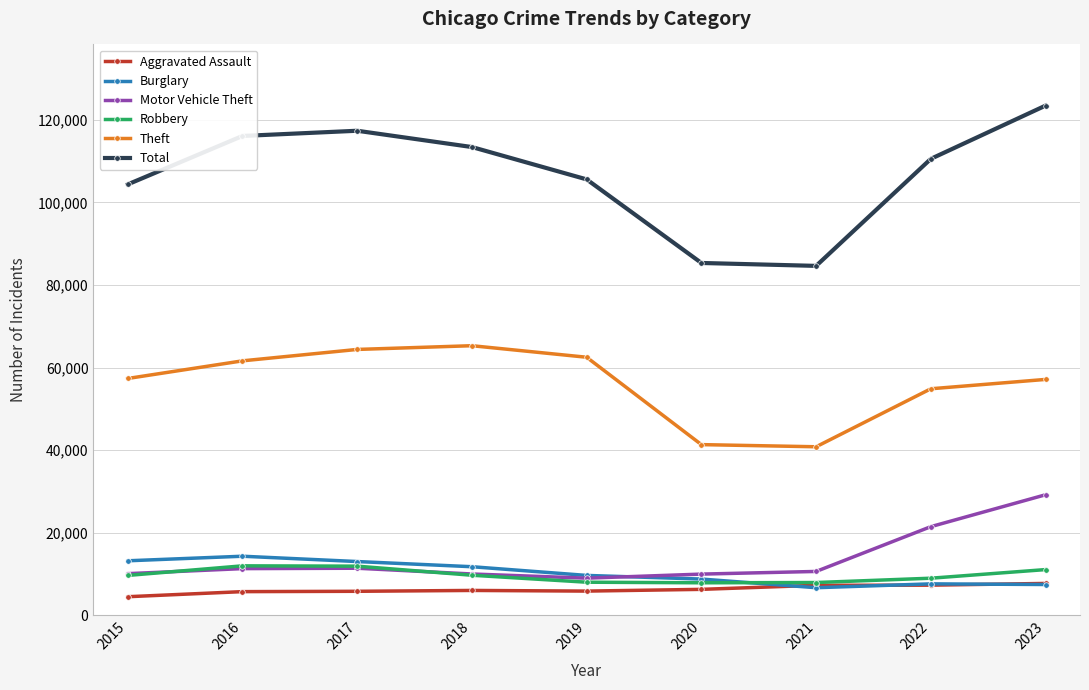

True or false: Robbery has more than 0 points higher than both neighbors.

True